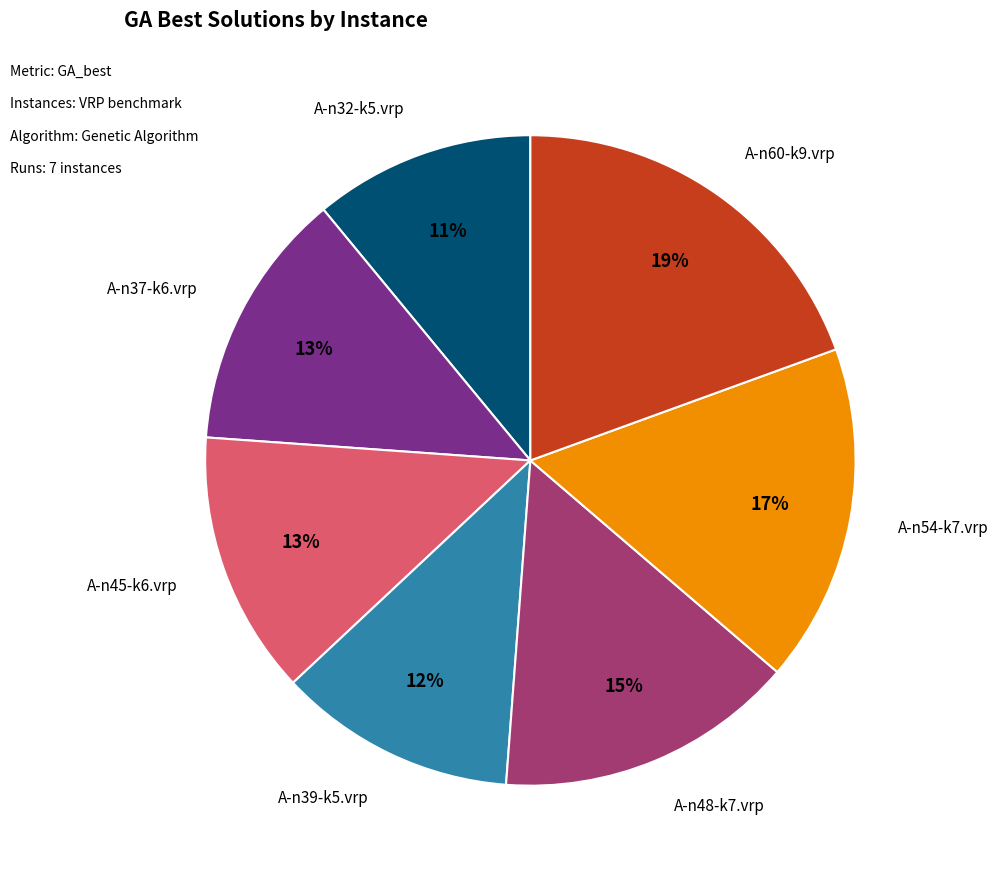

Is there any slice that represents more than half of the pie?

No